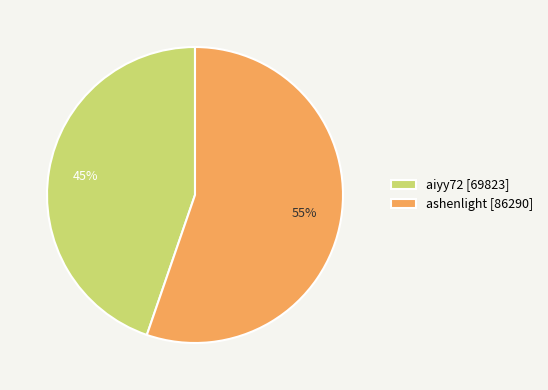

Is it true that ashenlight is 55% of the pie?

True